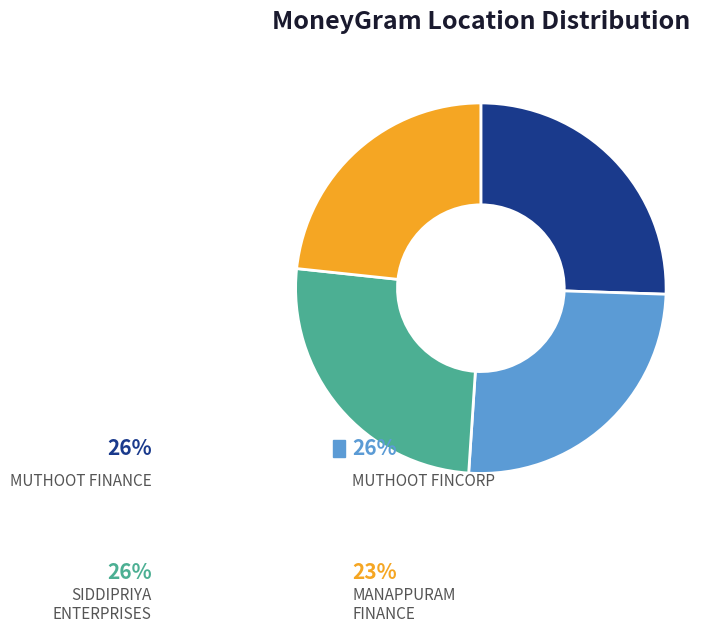

Is there any slice that represents more than half of the pie?

No